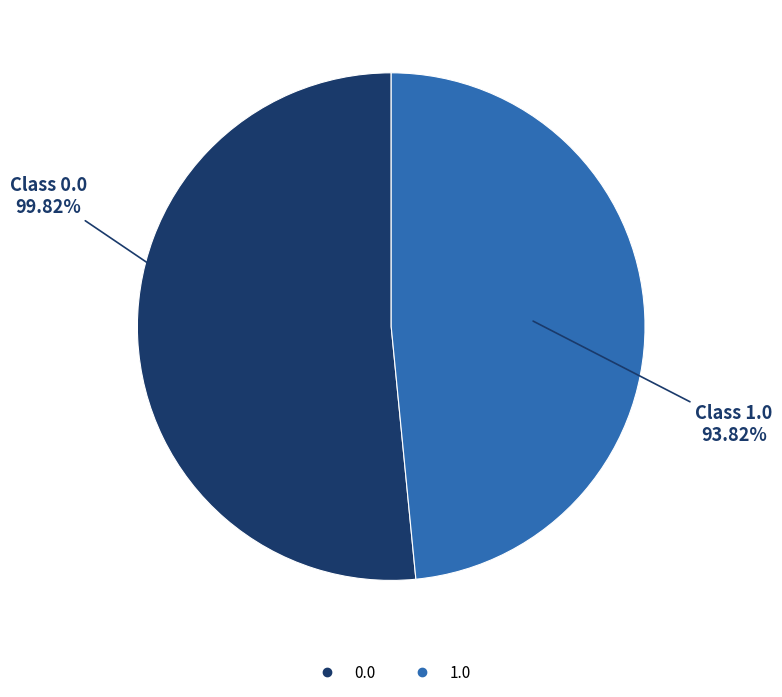

Count the number of slices in the pie.

2